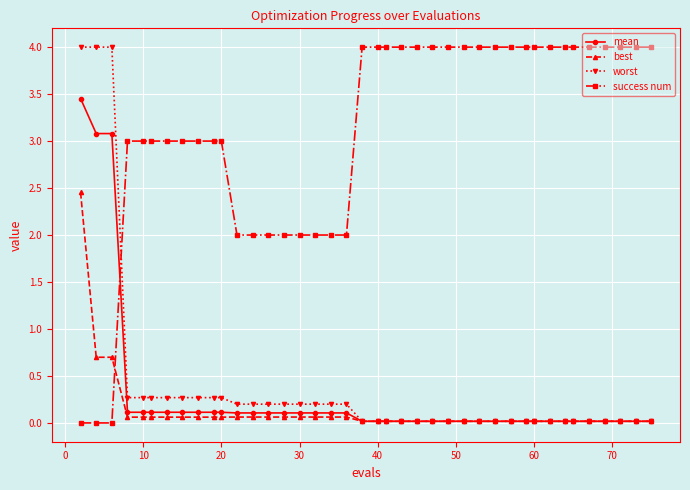

Which series has the largest total across all categories?

success num